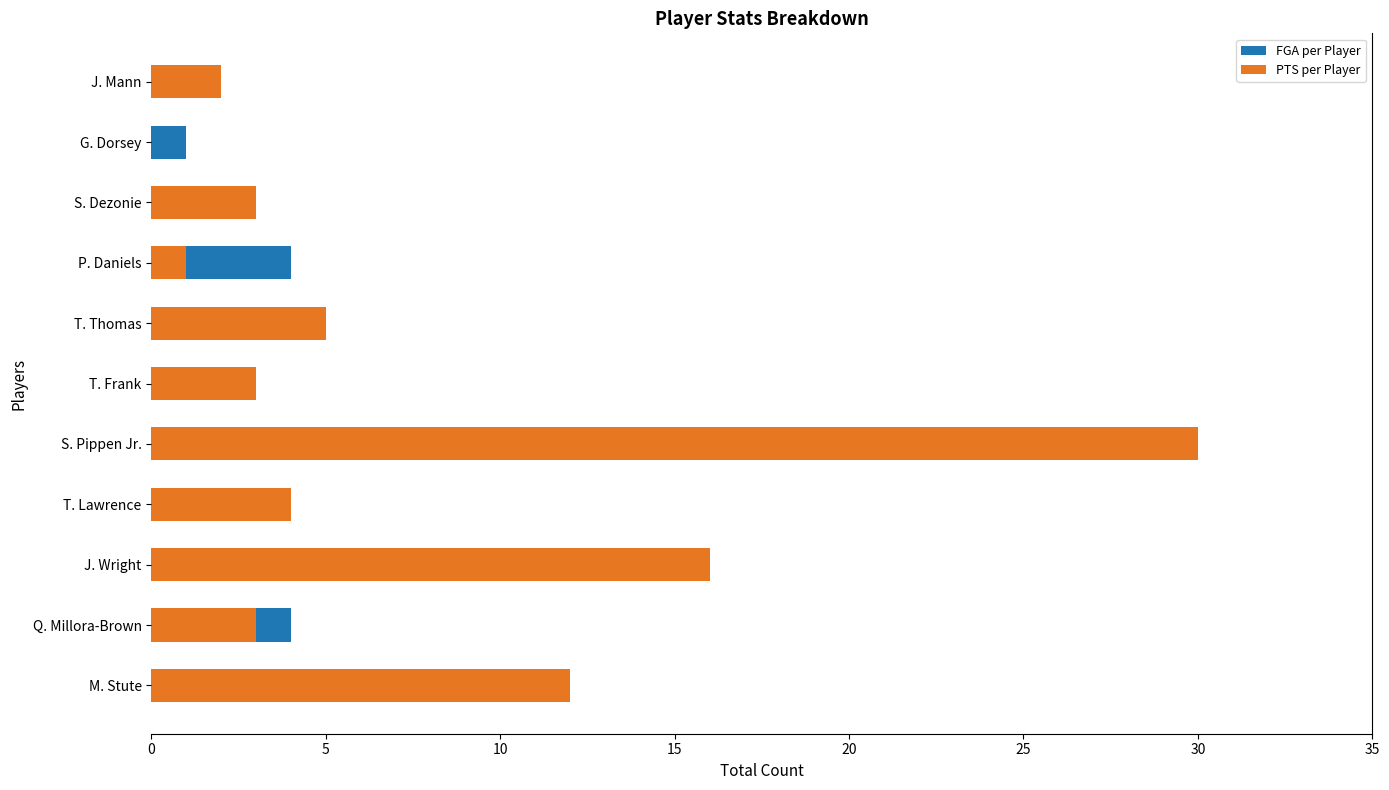

Which series has the largest total across all categories?

PTS per Player